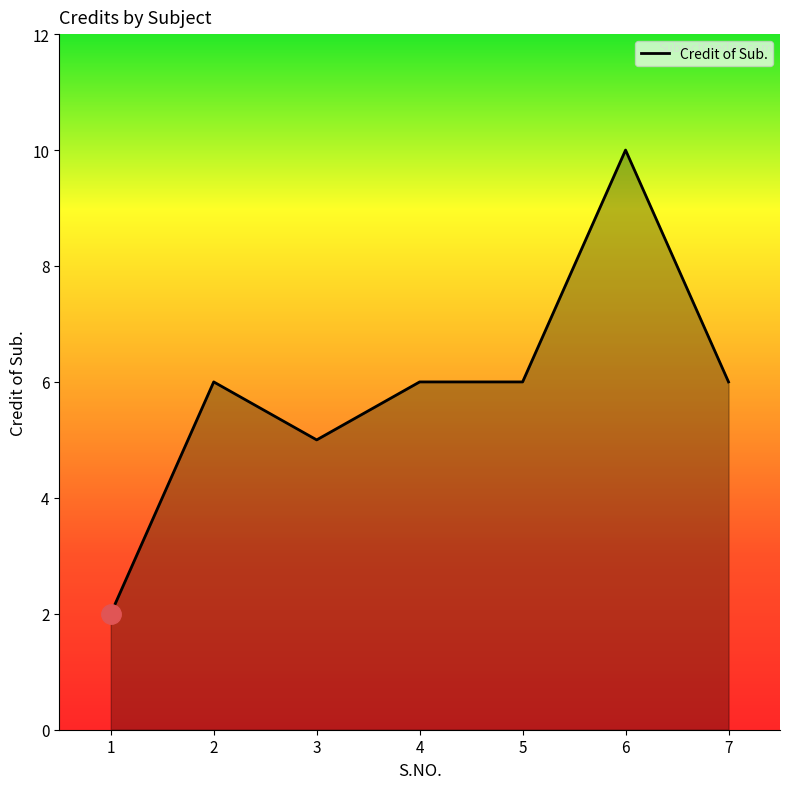

What is the average value?

6